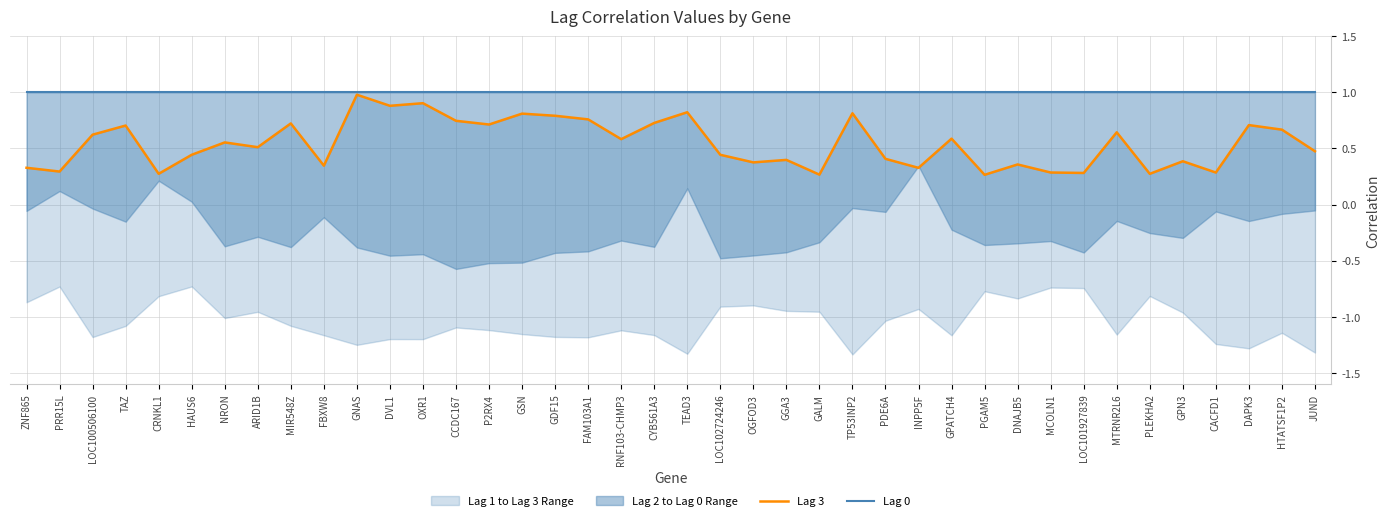

What is the average value of the Lag 3 series?

0.5